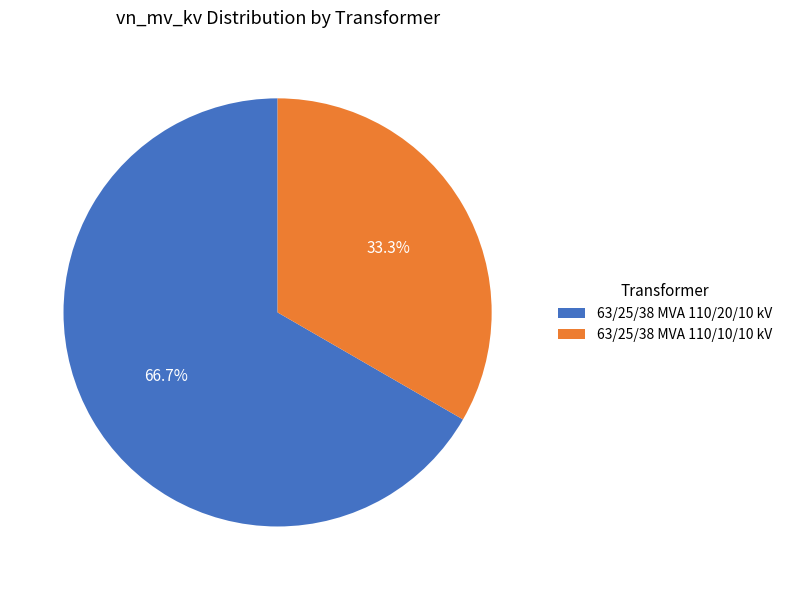

Combined, what portion of the pie is 63/25/38 MVA 110/10/10 kV and 63/25/38 MVA 110/20/10 kV?

100.0%